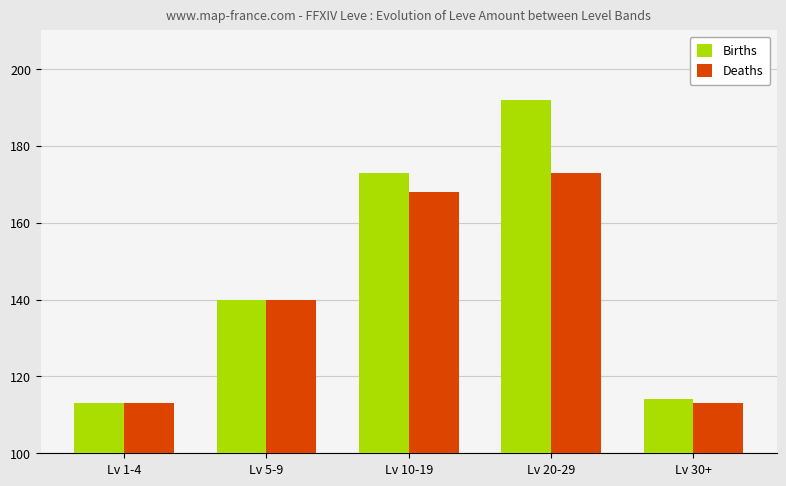

What is the maximum value for Deaths?

173